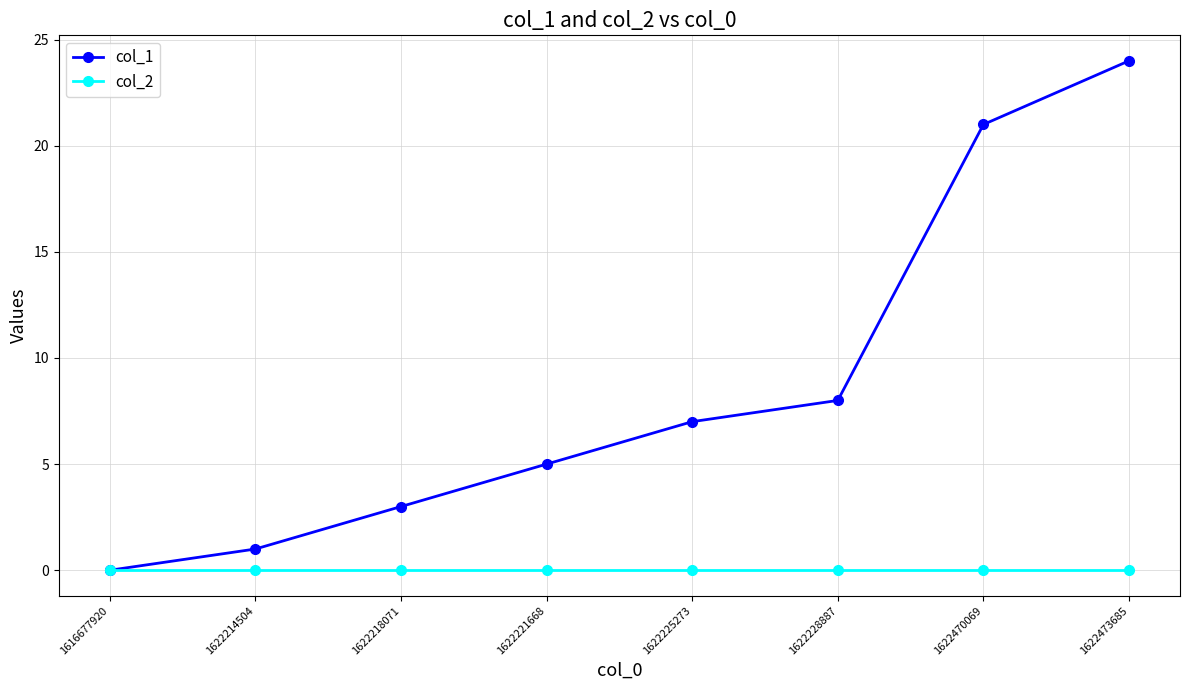

At which category is the sum across all series the highest?

1622473685